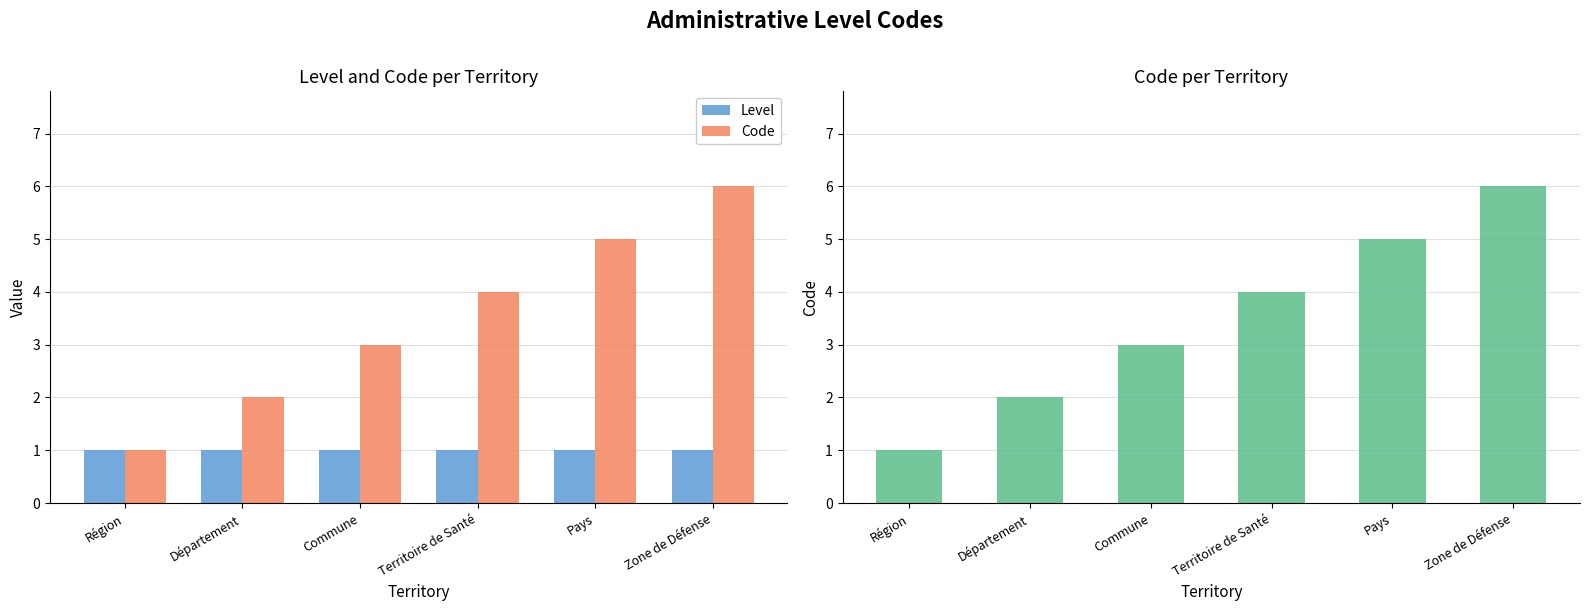

The value of Level at Zone de Défense is 1. True or false?

True